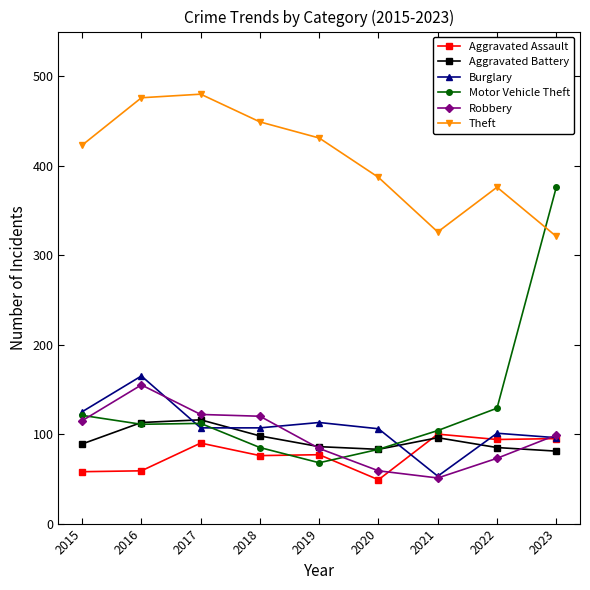

True or false: Aggravated Battery and Theft cross at least once.

False